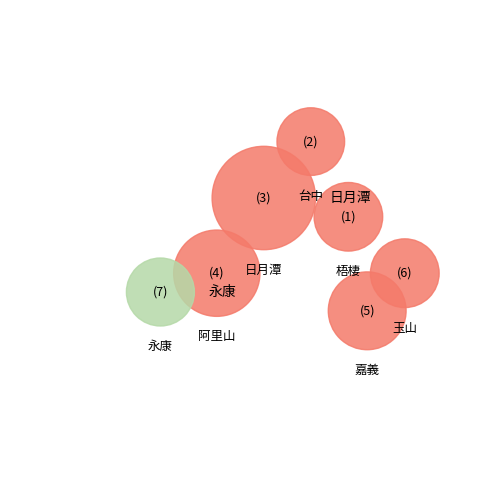

Combined, do 台中 and 阿里山 account for over 50%?

No